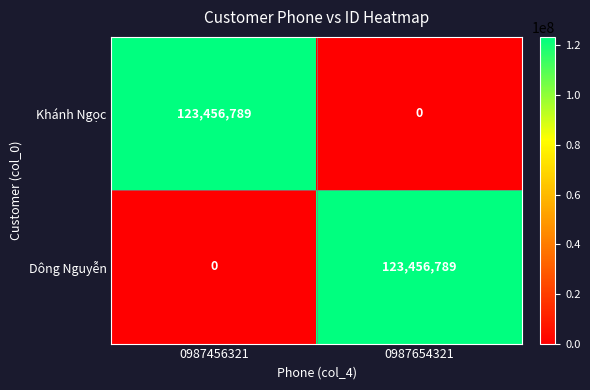

Count the number of categories in the chart.

2